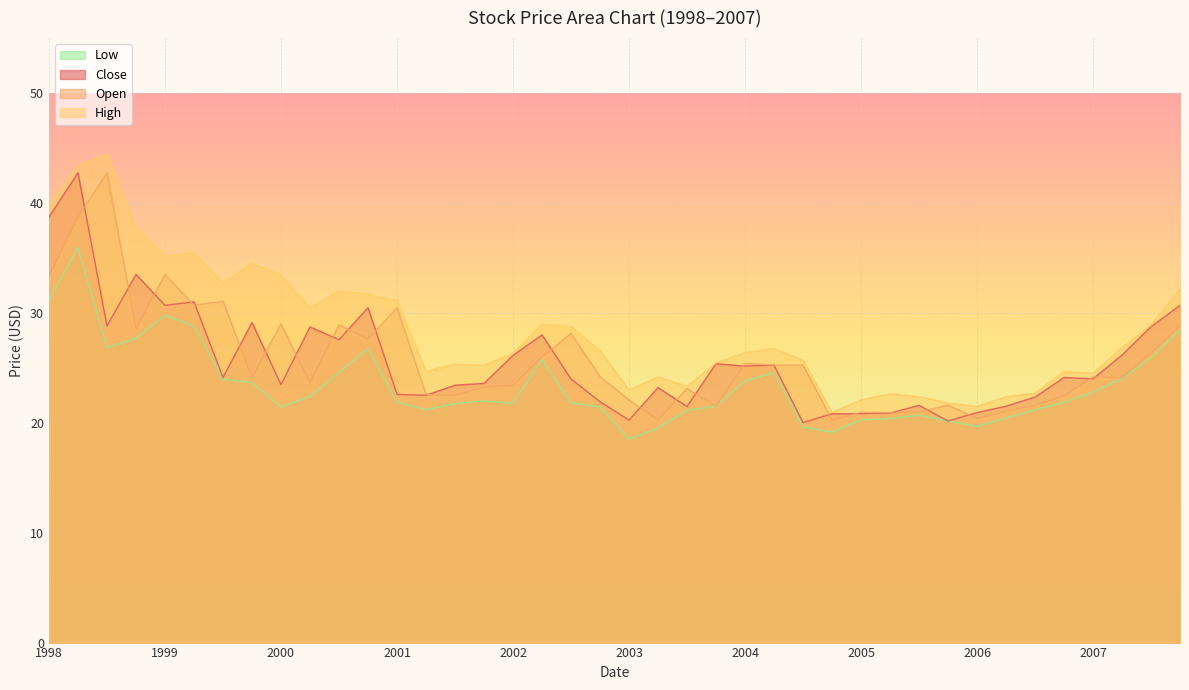

Which label corresponds to the smallest value in the chart?

2003